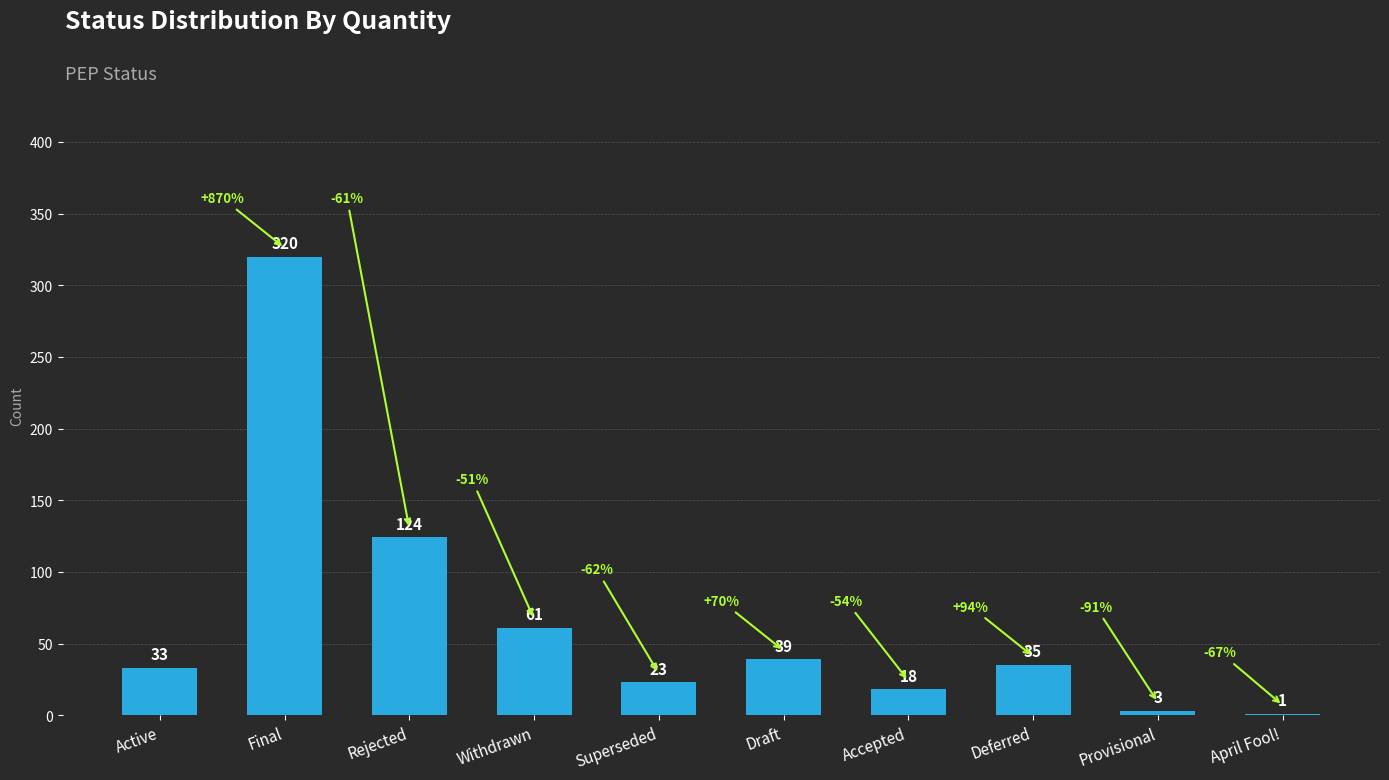

The chart shows a value of 18 at Accepted. True or false?

True